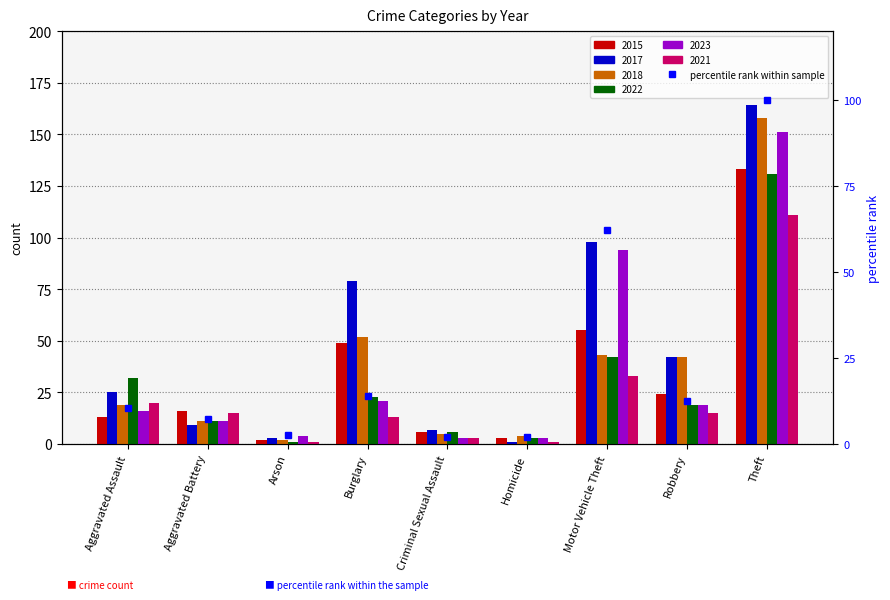

What is the difference between the values at Burglary and Aggravated Assault?

3.3